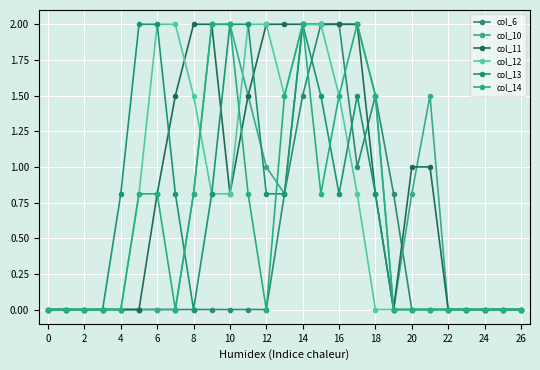

How many interior local valleys does the col_10 series have?

2